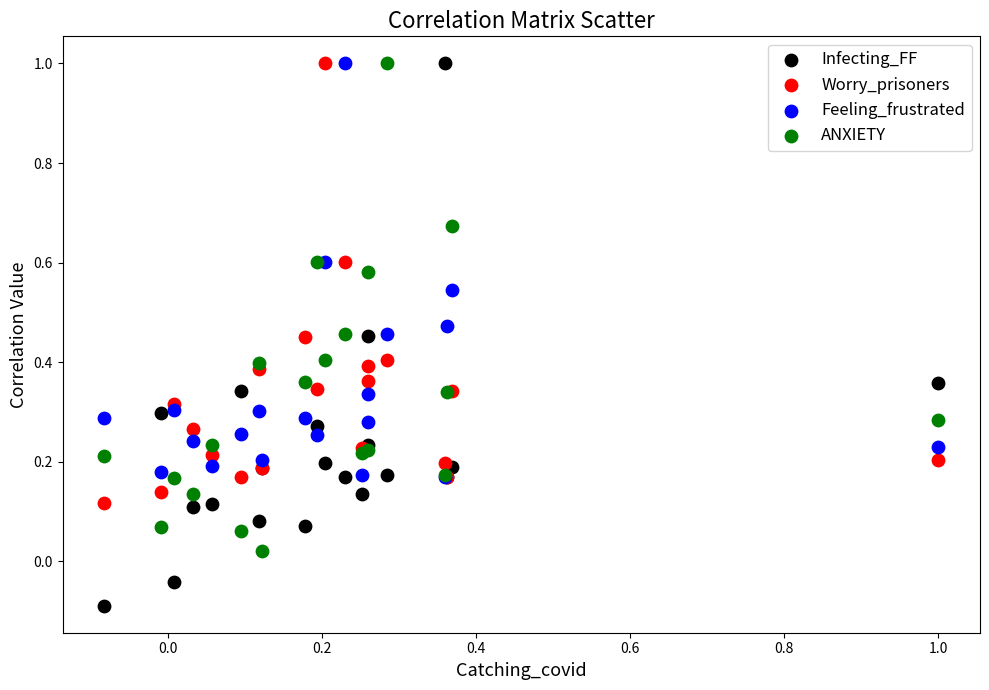

What are all the series names shown in the legend?

Infecting_FF, Worry_prisoners, Feeling_frustrated, ANXIETY